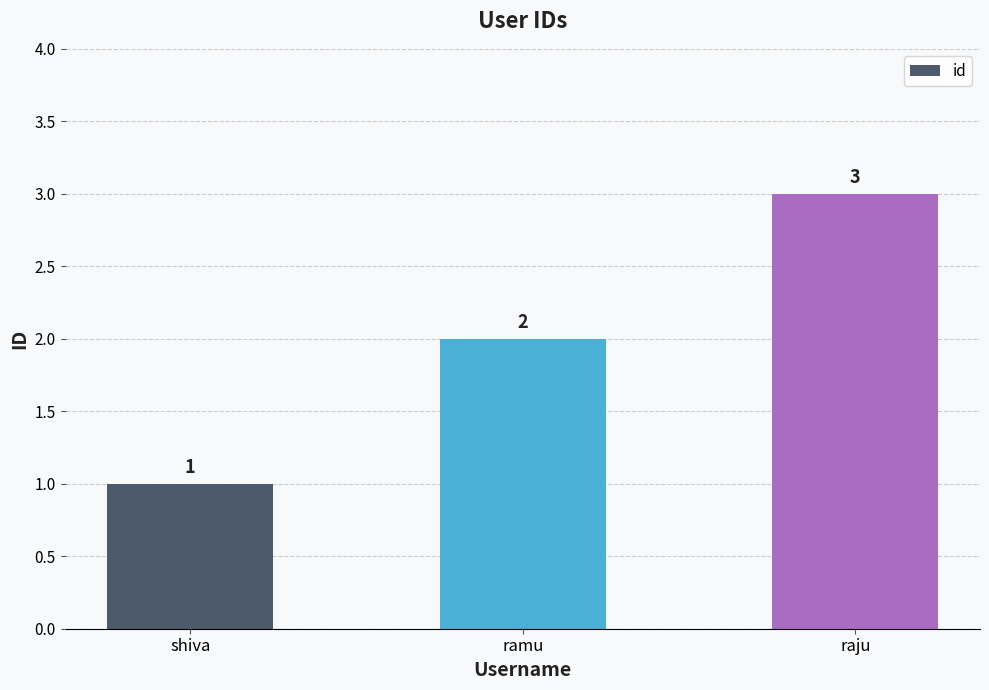

What is the minimum value shown in the chart?

1